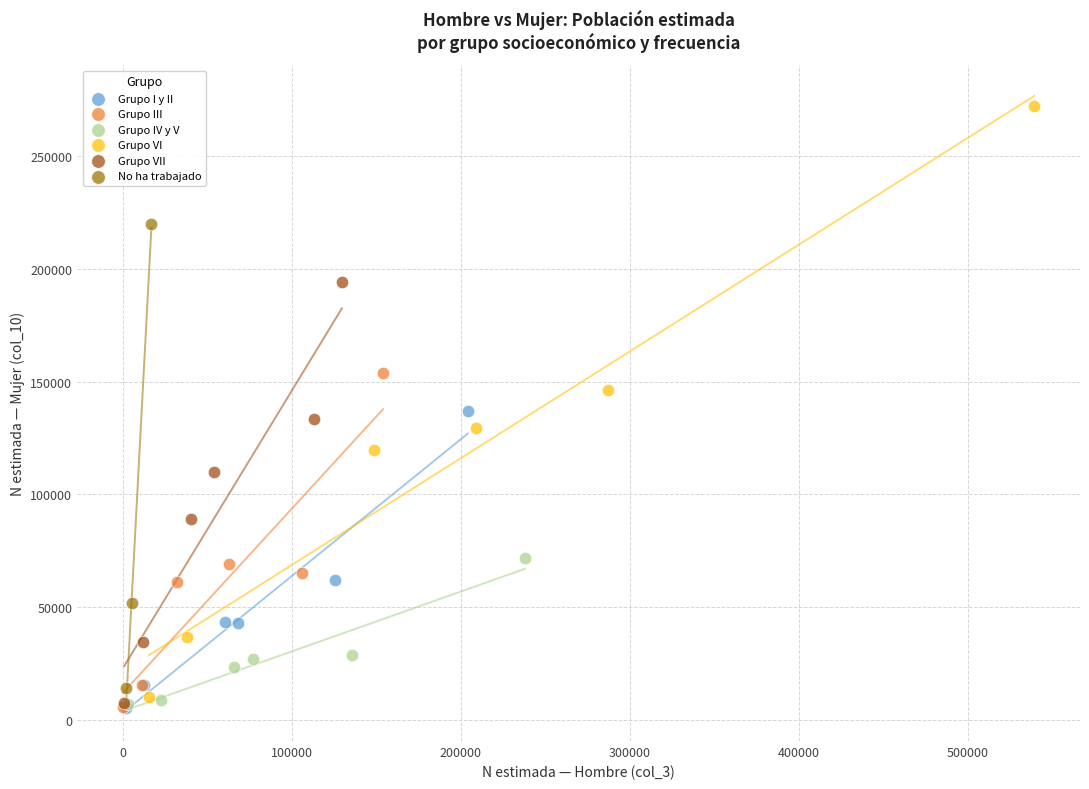

Which series has the widest spread of Y values?

Grupo VI